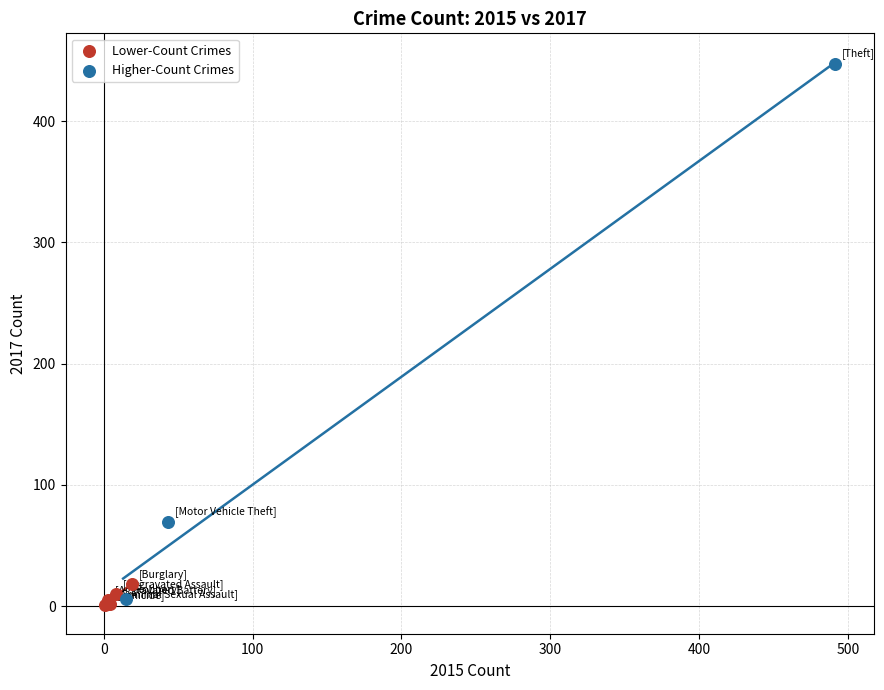

Which series has the largest Y range (max minus min)?

Higher-Count Crimes